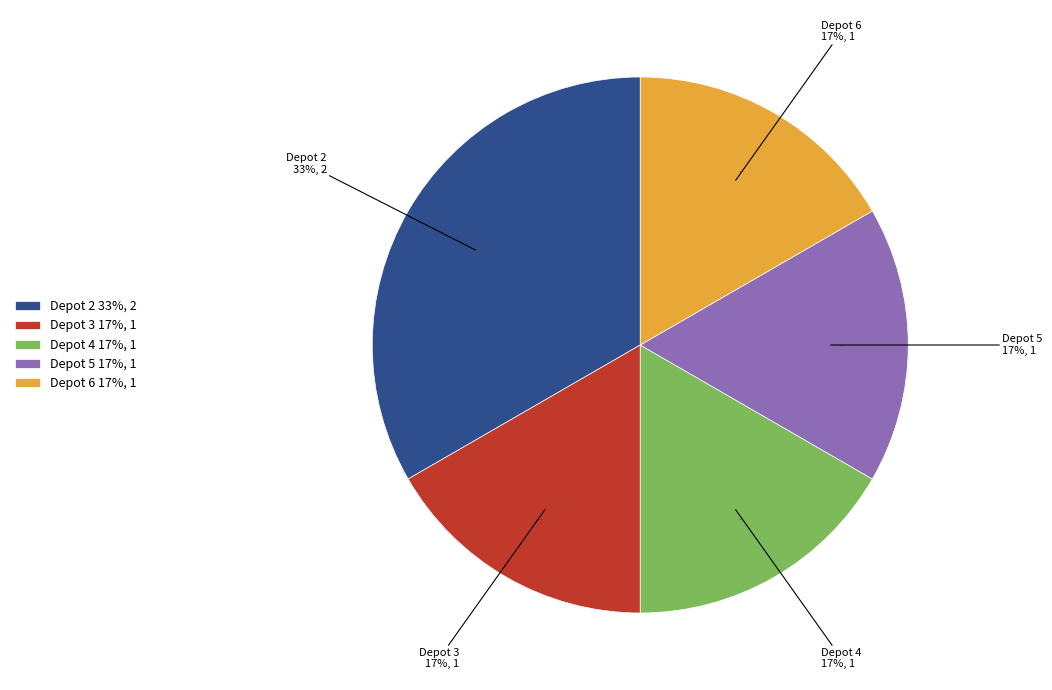

Between Depot 4 and Depot 3, which is larger?

Depot 4